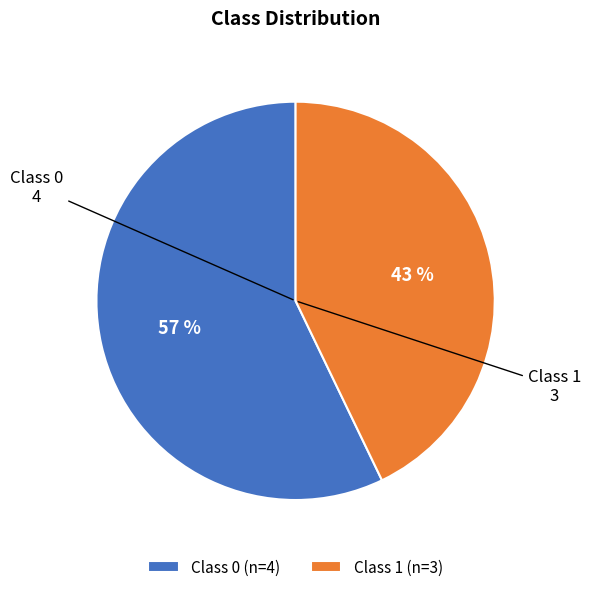

To the nearest percent, what is the difference between the largest and smallest slice percentages?

14%